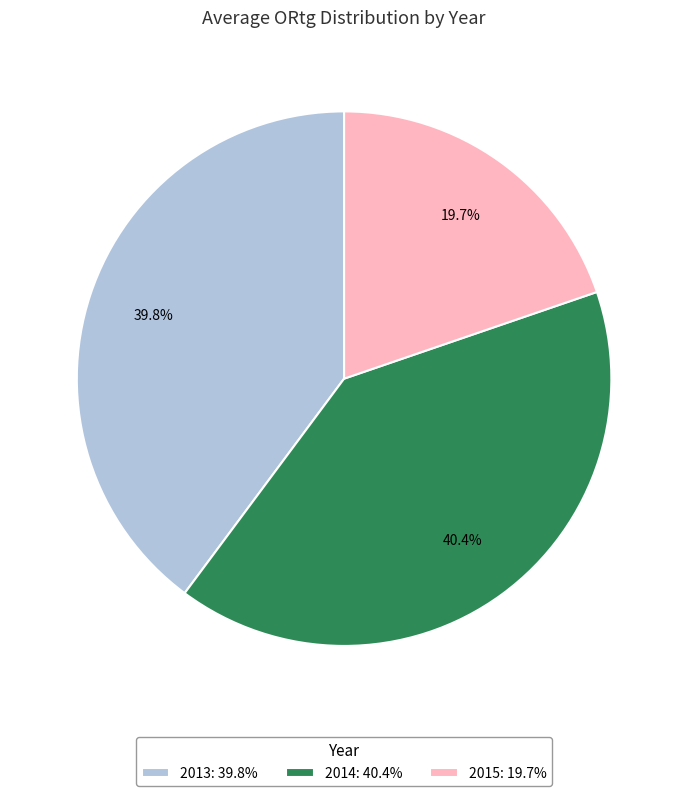

What is the total percentage of 2013: 39.8% and 2014: 40.4%?

80.3%